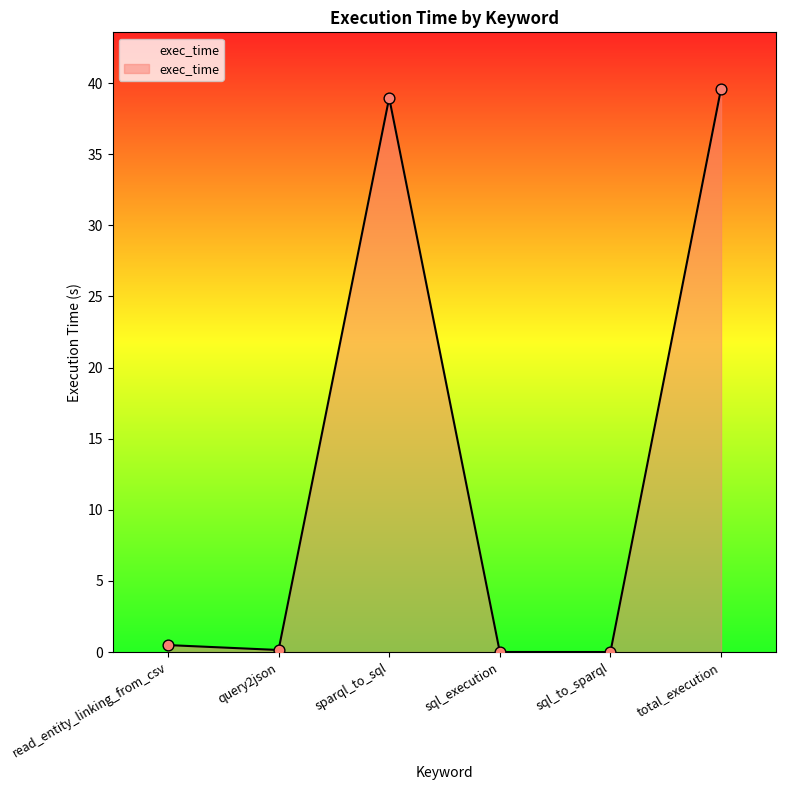

Which has a higher value, query2json or sparql_to_sql?

sparql_to_sql